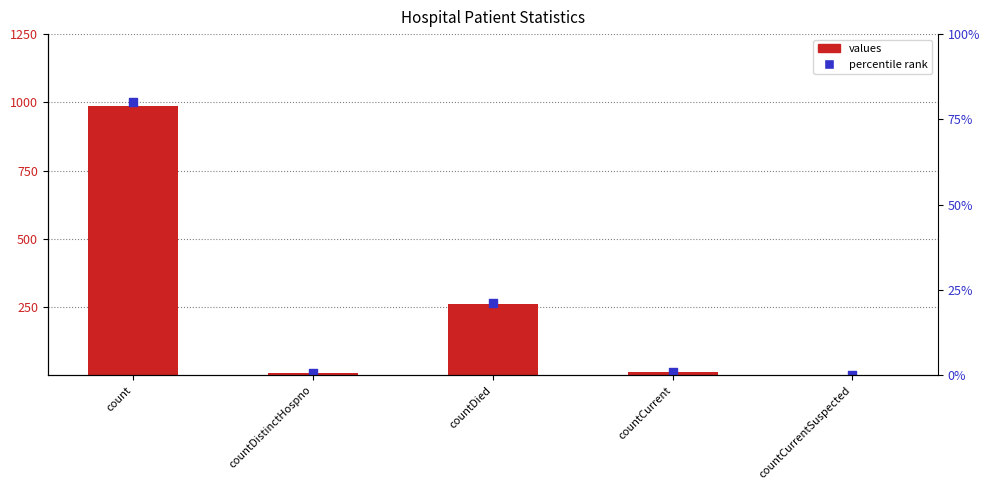

Is the value of percentile rank at countCurrent greater than the value of values at count?

No